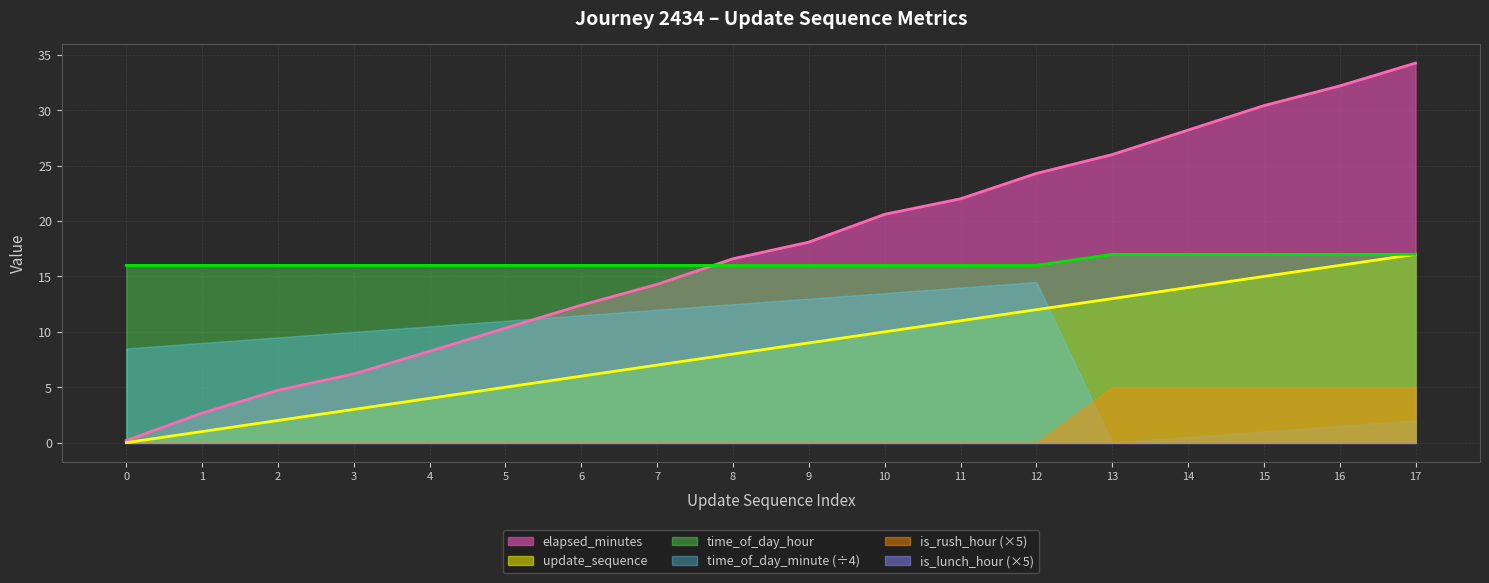

Which series changed the most between 4 and 9?

elapsed_minutes